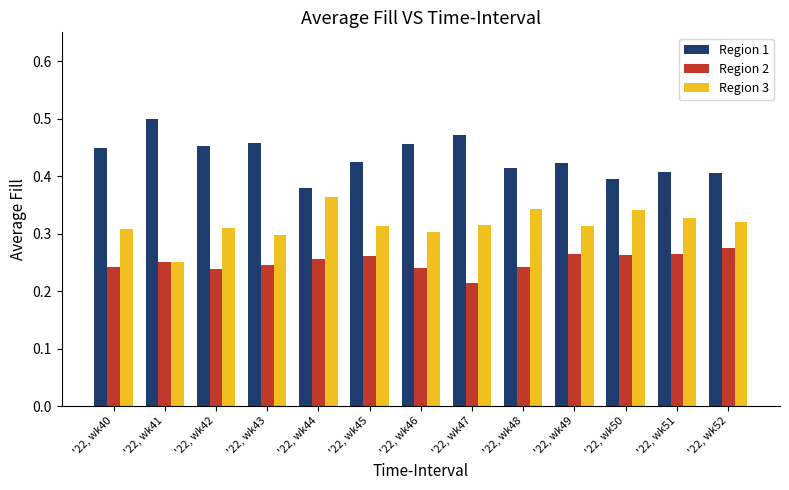

What is the total value across all series at '22, wk44?

1.0